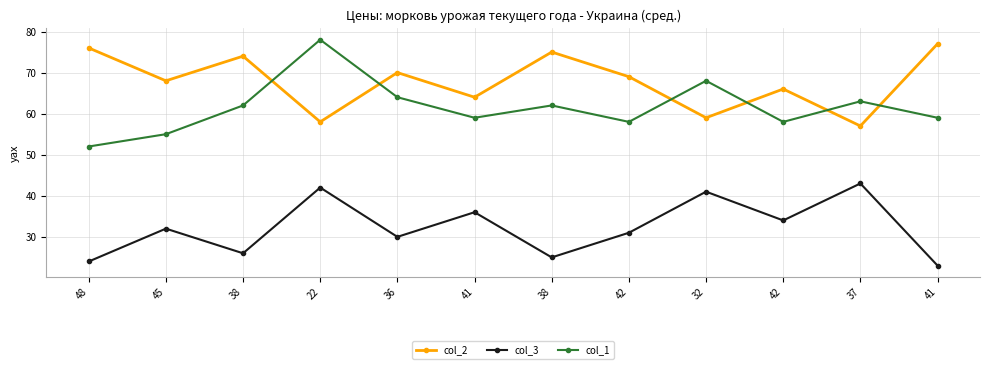

What are all the series names shown in the legend?

col_2, col_3, col_1